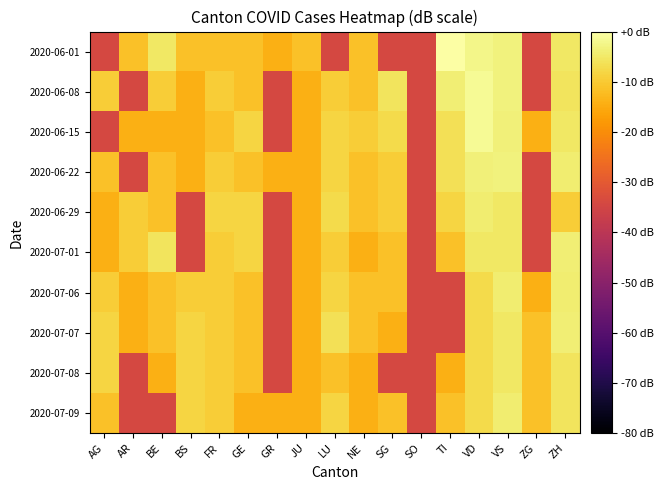

How many series are shown in this chart?

10